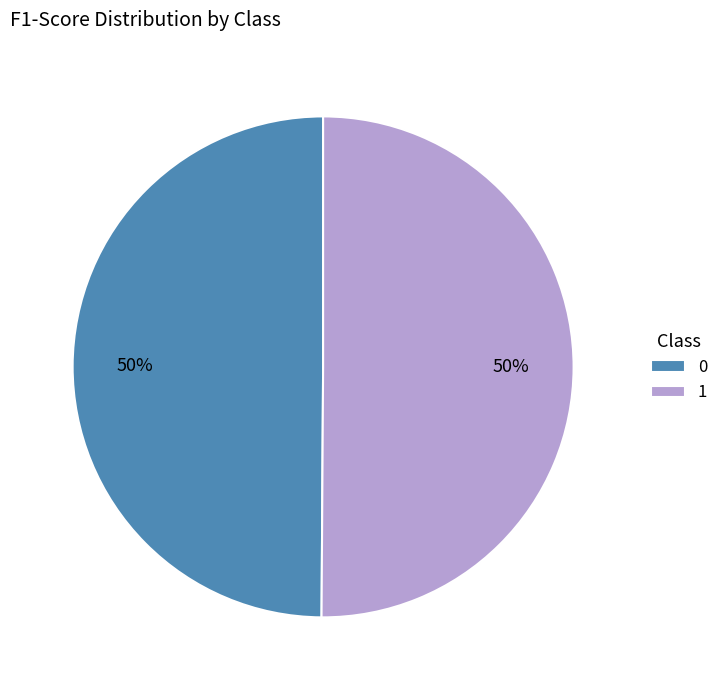

To the nearest percent, what is the combined percentage of 0 and 1?

100%